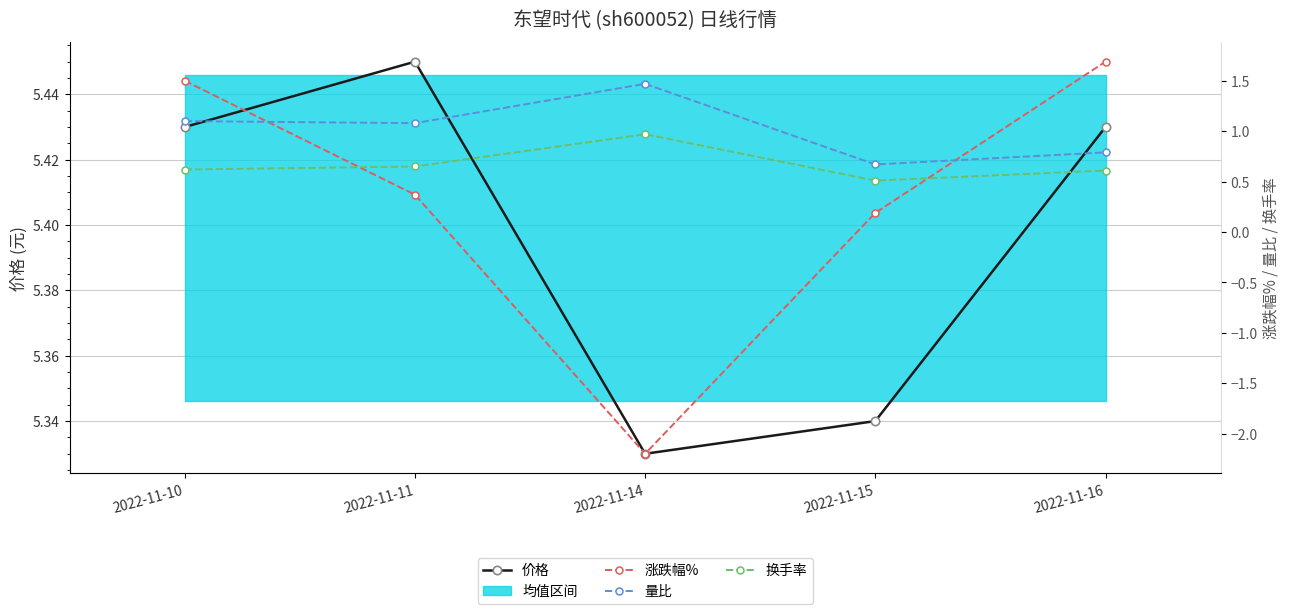

The value of 量比 at 2022-11-16 is 0.5. True or false?

False